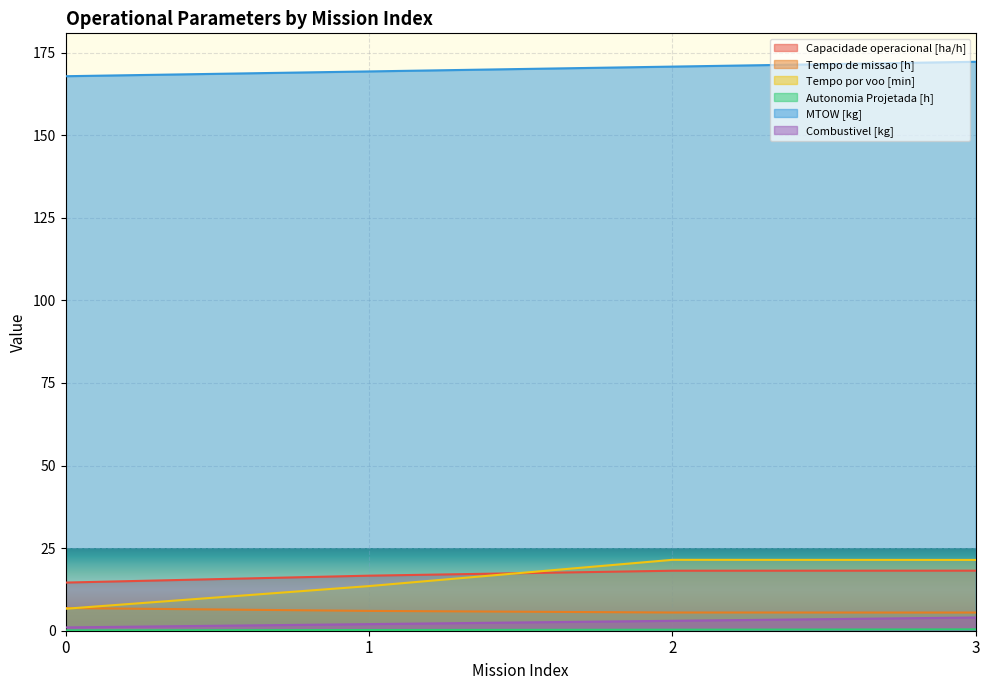

Is the value of Autonomia Projetada [h] at 0 greater than the value of Tempo por voo [min] at 0?

No